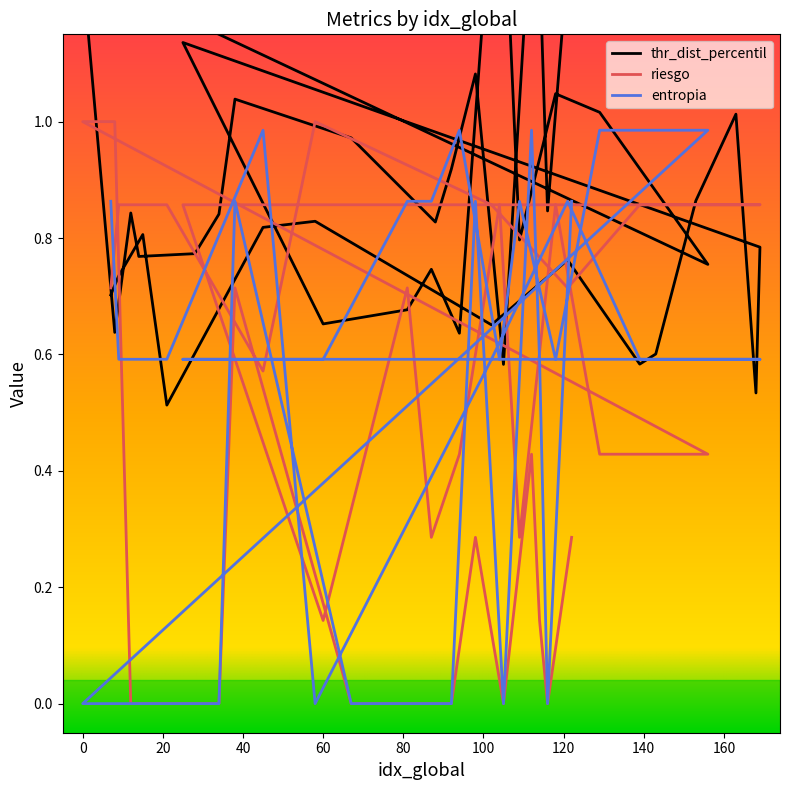

Is this an area chart (filled region under the line)?

No